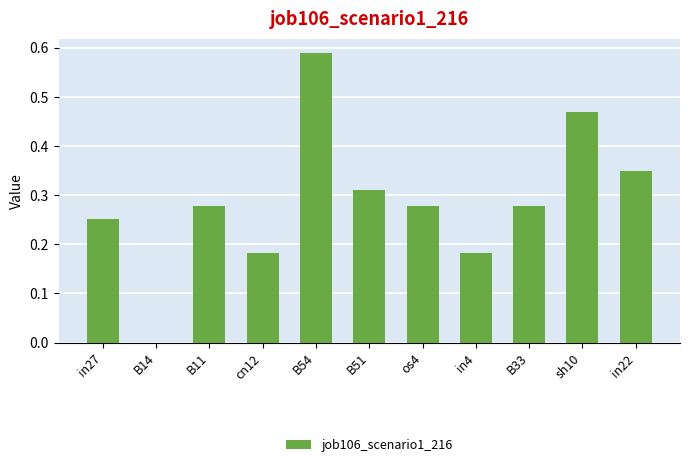

Which category has the highest value across all series?

B54